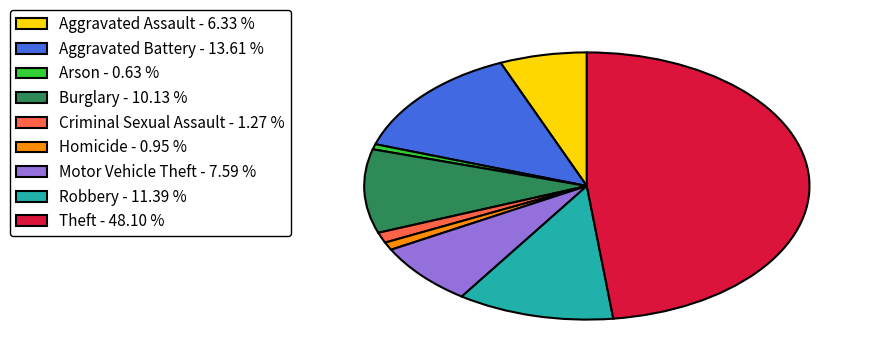

Is there a majority slice in this chart?

No